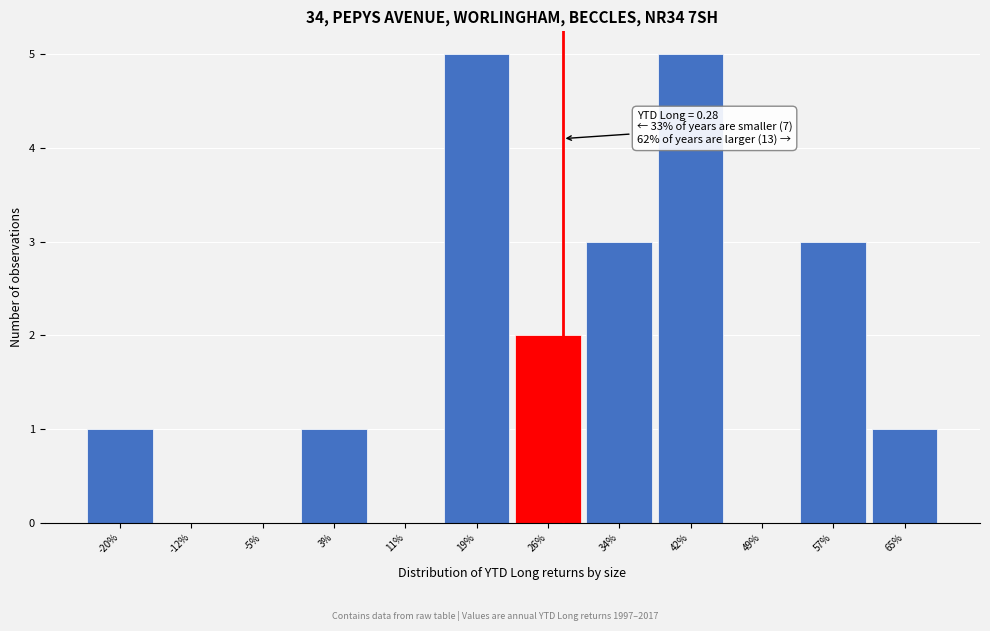

Reading left to right, transcribe all the data shown in this chart.

-20%=1	-12%=0	-5%=0	3%=1	11%=0	19%=5	26%=2	34%=3	42%=5	49%=0	57%=3	65%=1